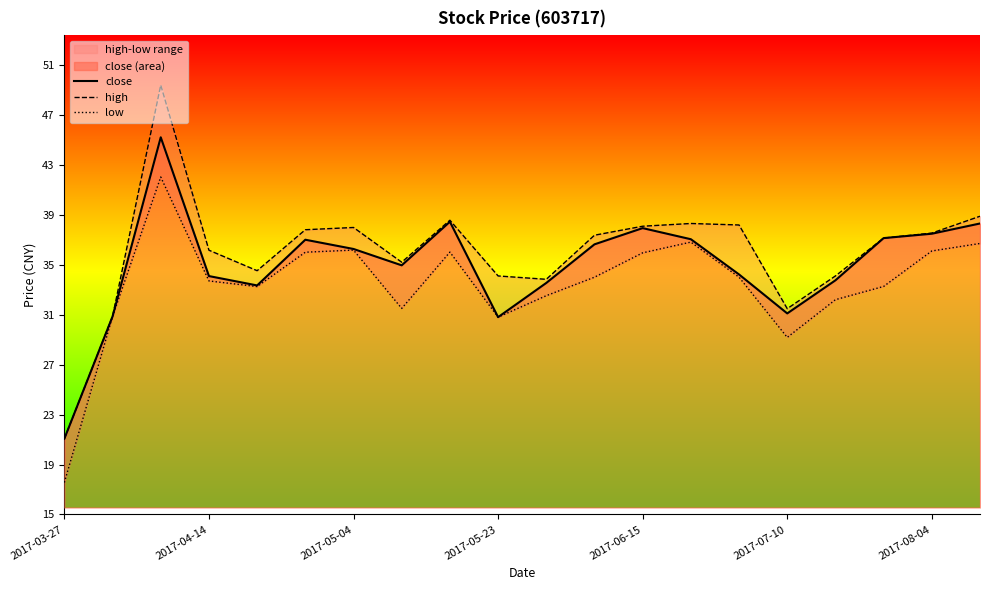

True or false: low and high intersect in this chart.

False